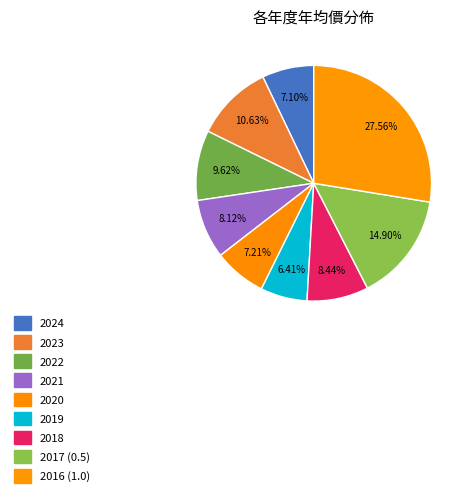

How many segments does this pie chart have?

9